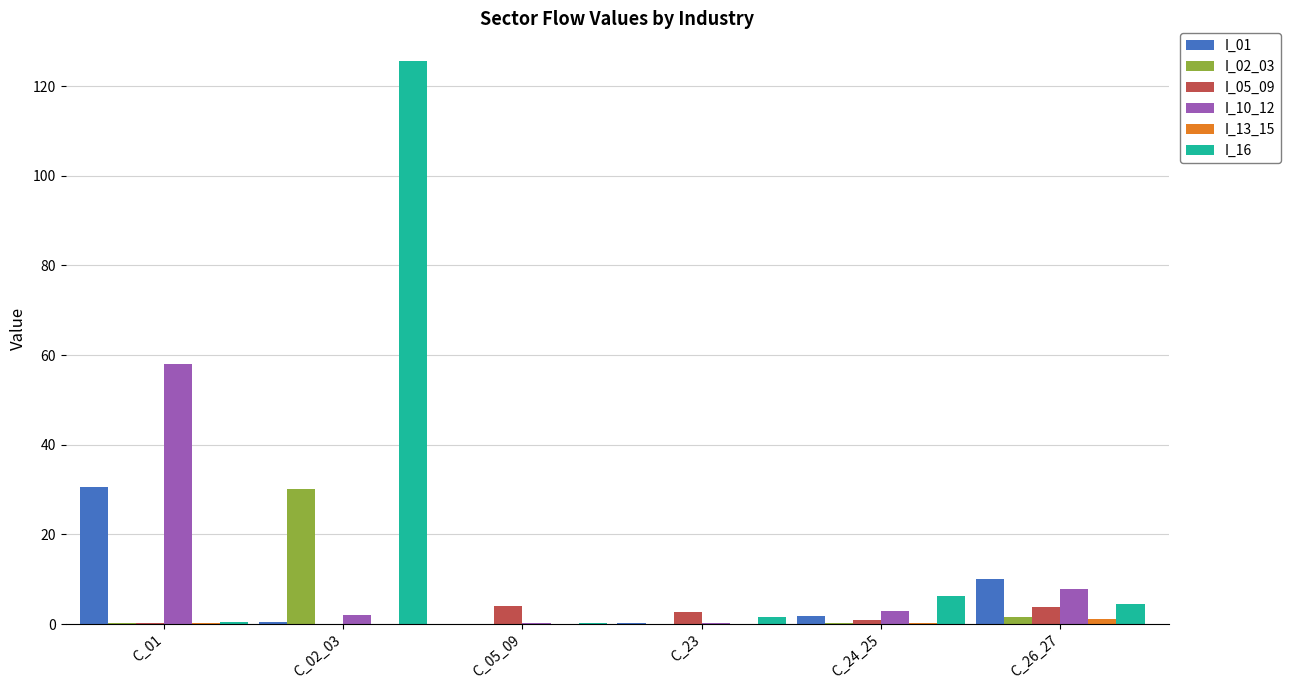

Which series has the largest total across all categories?

I_16